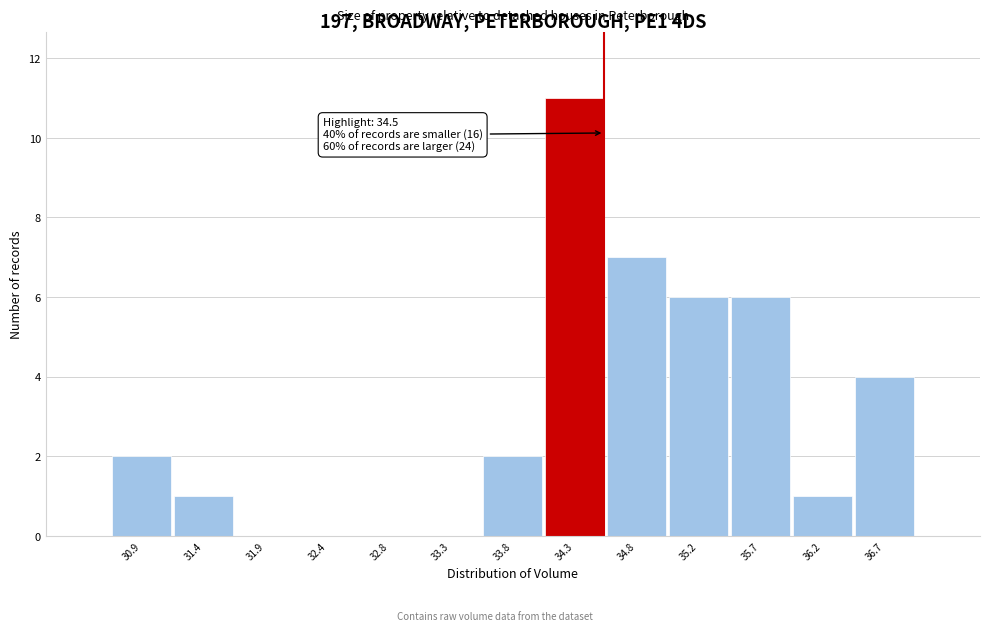

Which range on the x-axis has the tallest bar?

34.05 to 34.50